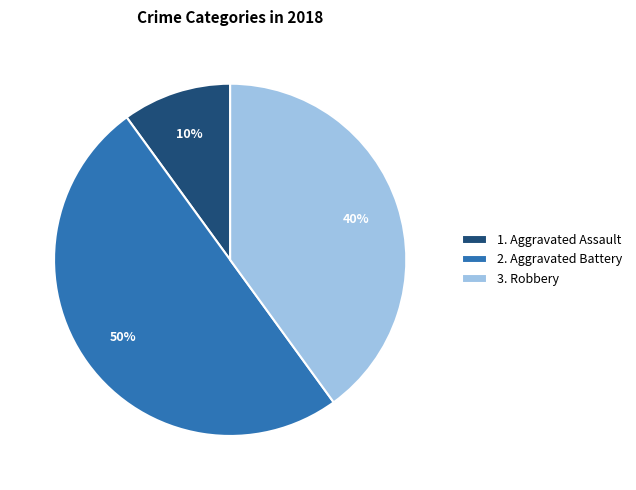

Count the number of slices in the pie.

3